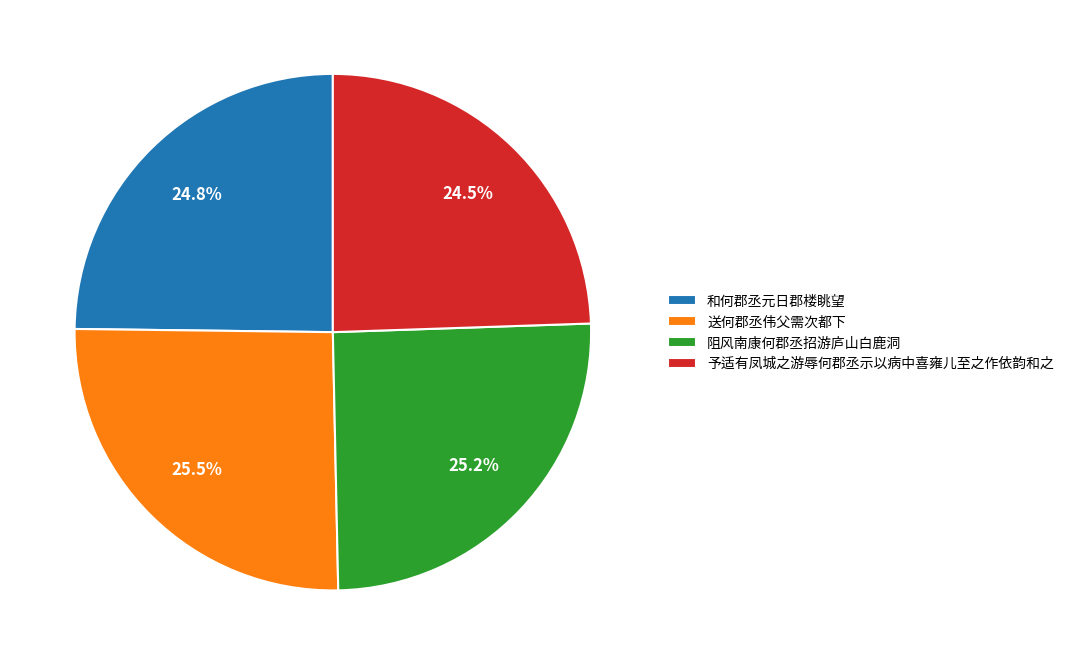

What percentage do 和何郡丞元日郡楼眺望 and 予适有凤城之游辱何郡丞示以病中喜雍儿至之作依韵和之 together represent?

49.3%